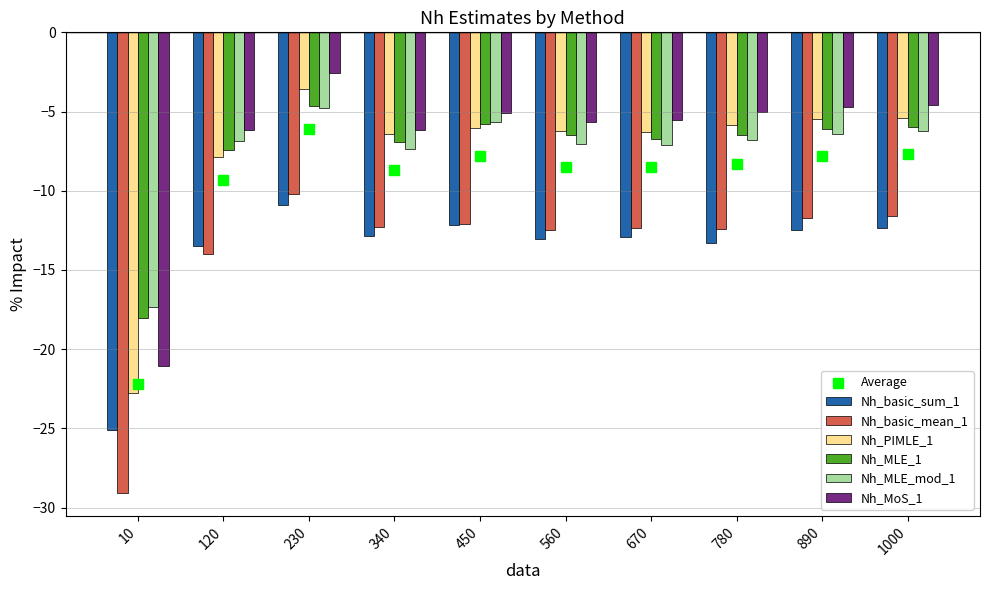

What is the total value across all series at 890?

-46.9